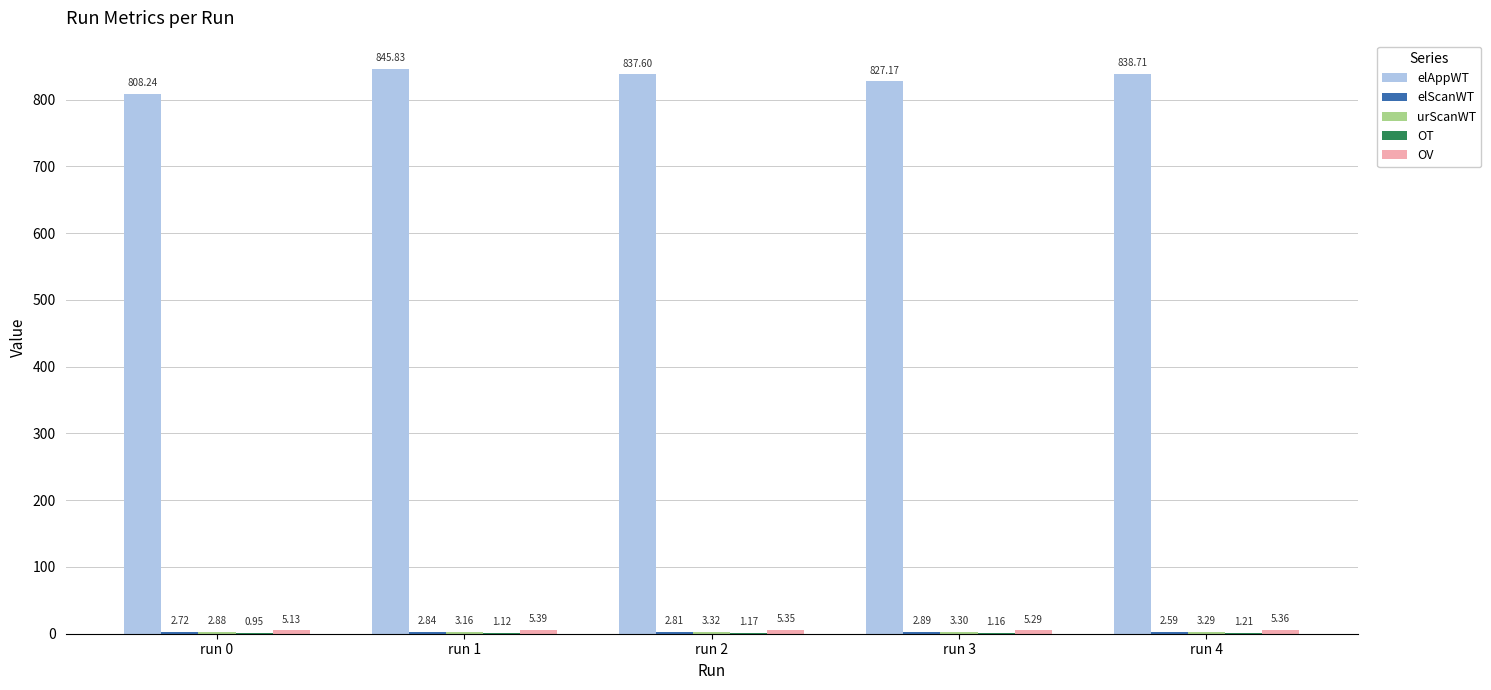

The elAppWT series shows 346.1 at run 1. True or false?

False